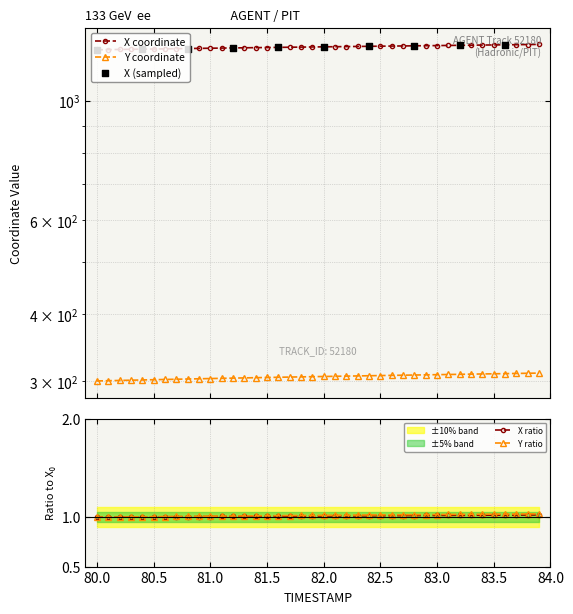

Which series reaches the maximum Y coordinate?

X